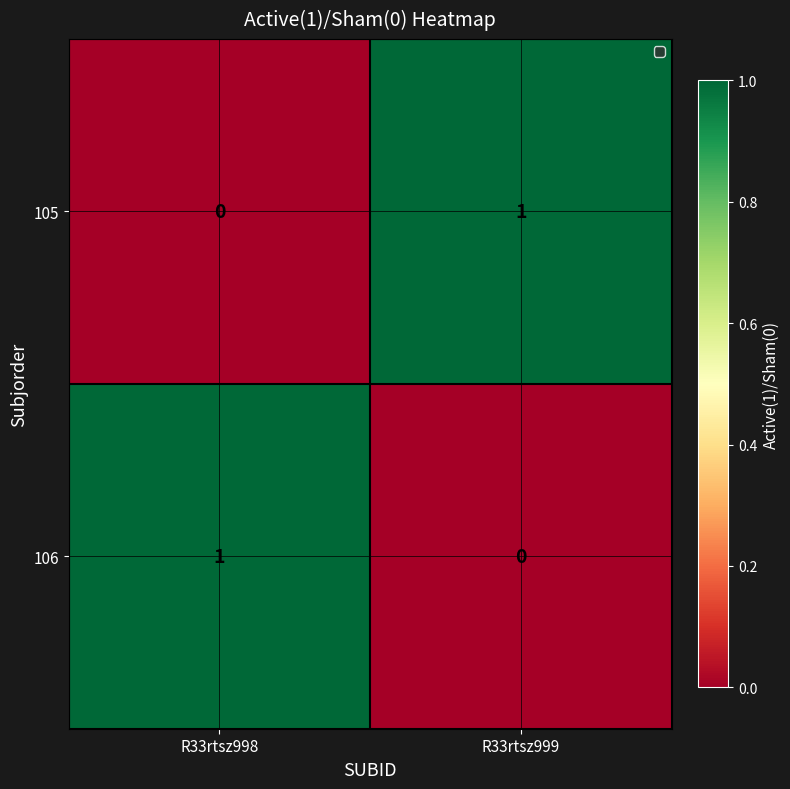

The 105 series shows 2 at R33rtsz999. True or false?

False